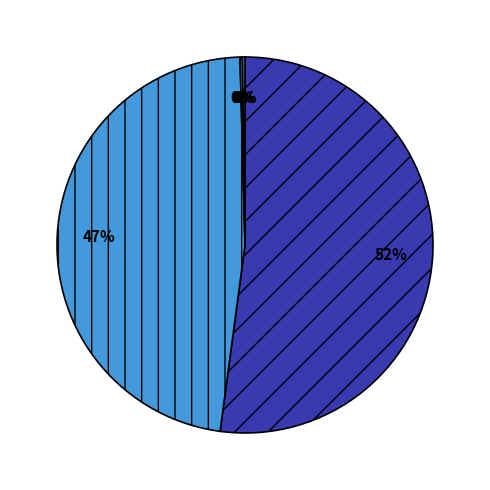

To the nearest percent, what is the average slice percentage?

20%